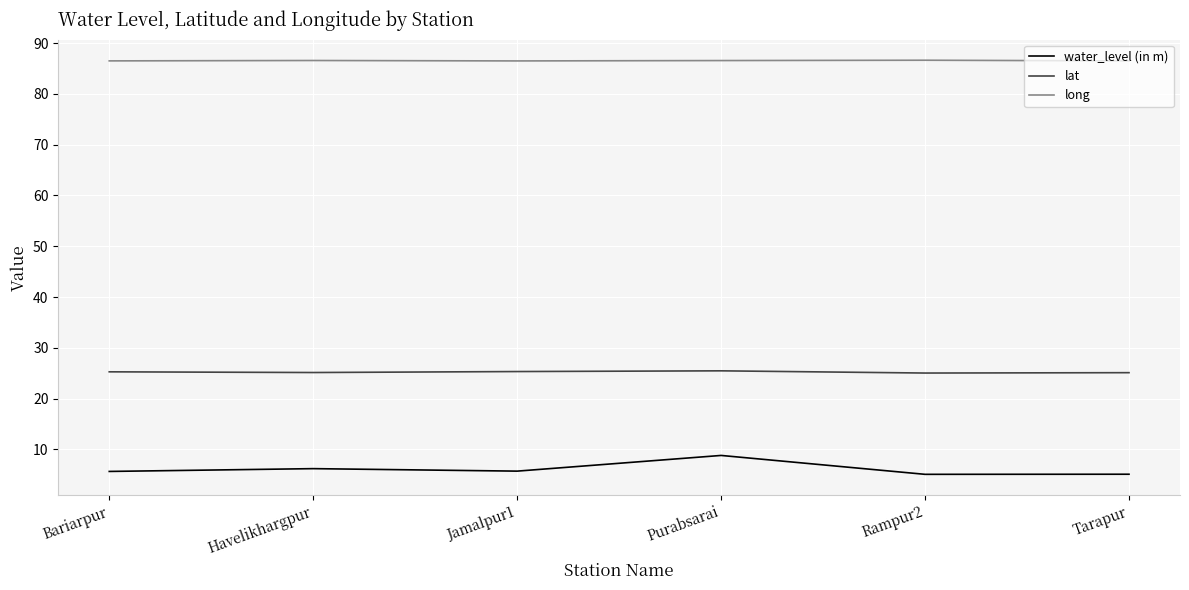

At which category is the sum across all series the highest?

Purabsarai